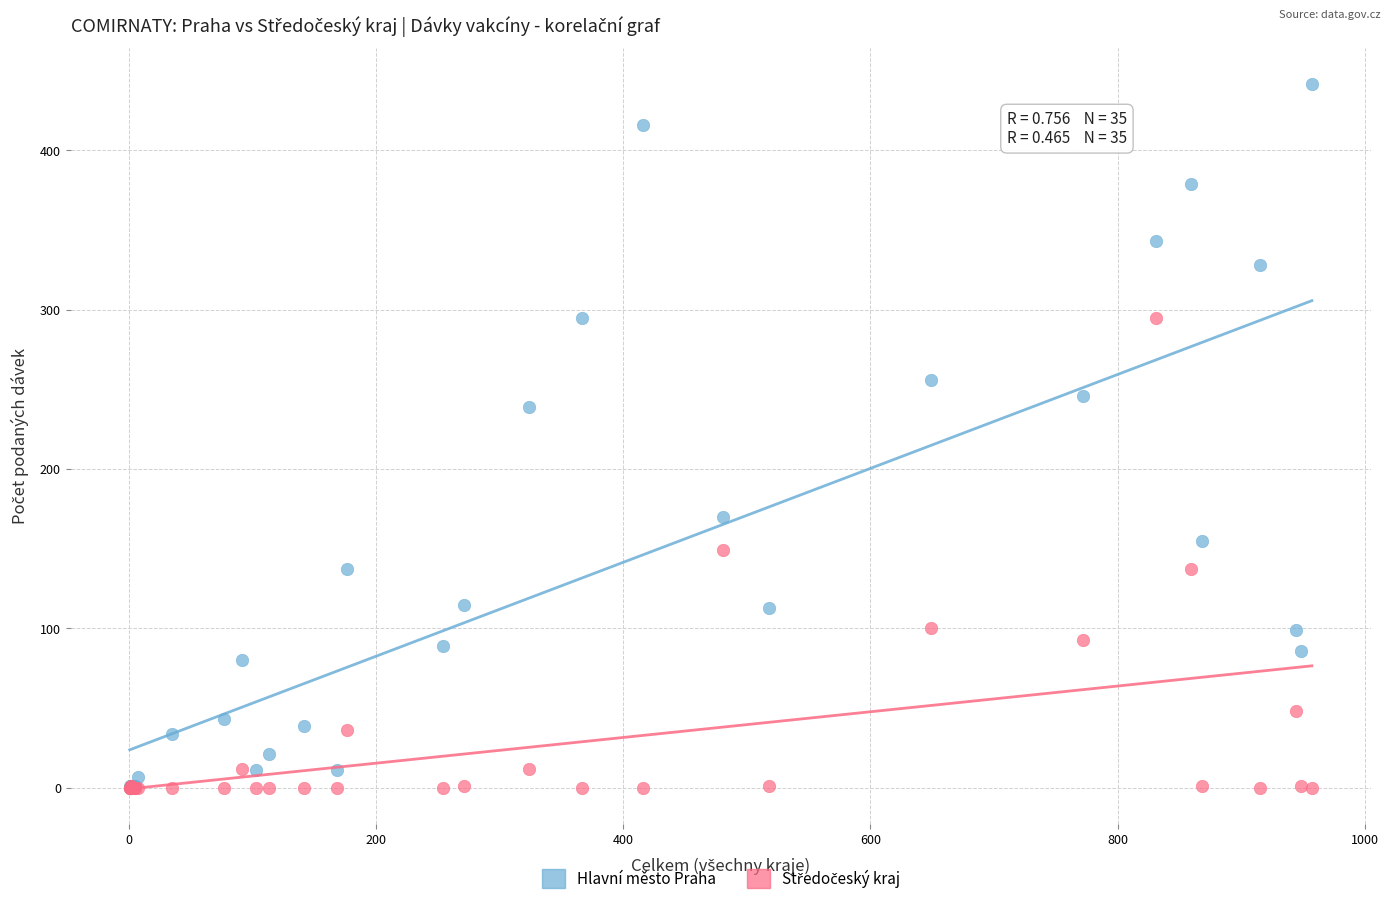

Across all series, what Y value is closest to 221?

239